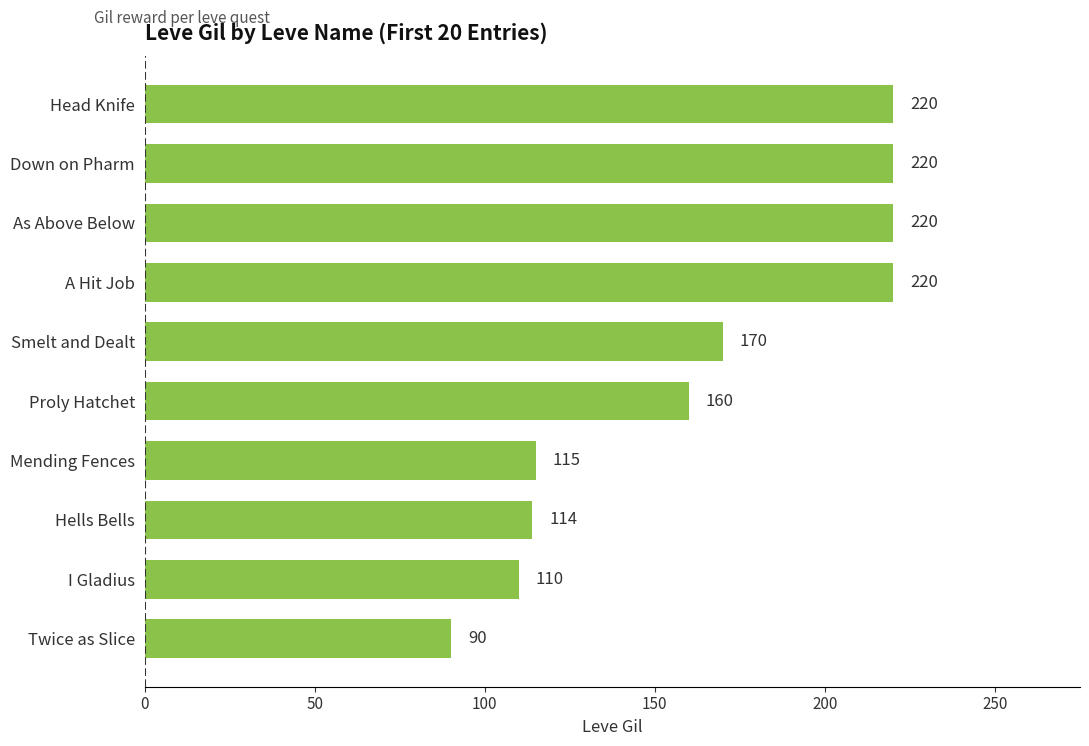

The value at Twice as Slice is 157. True or false?

False